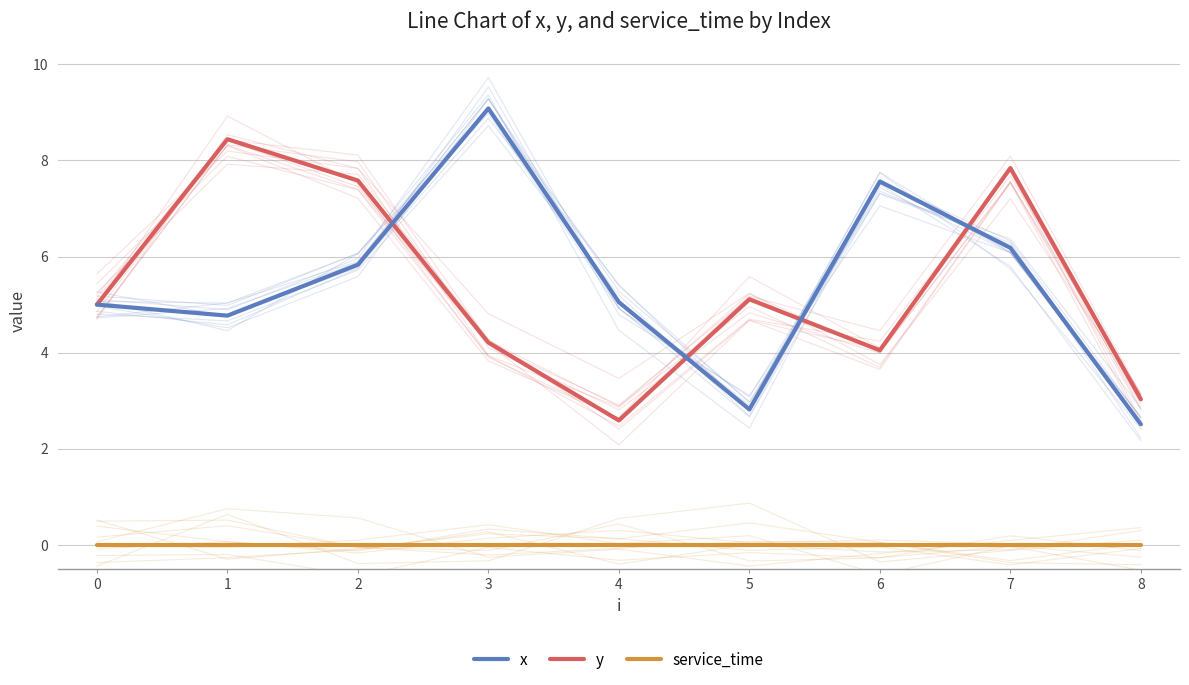

Read the x value at 1.

4.8